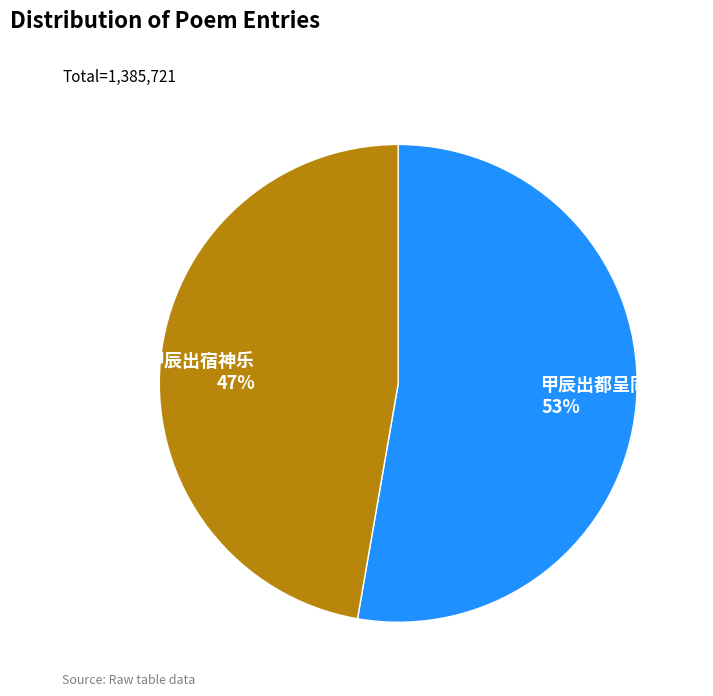

Is there a majority slice in this chart?

Yes